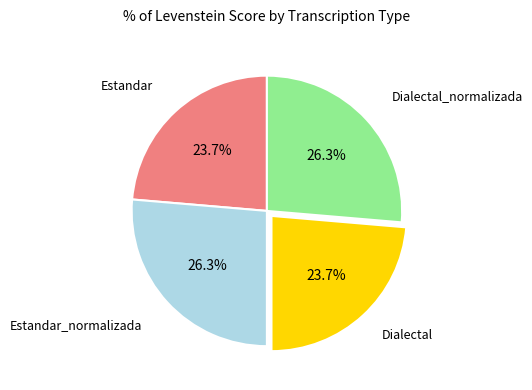

Is there any slice that represents more than half of the pie?

No